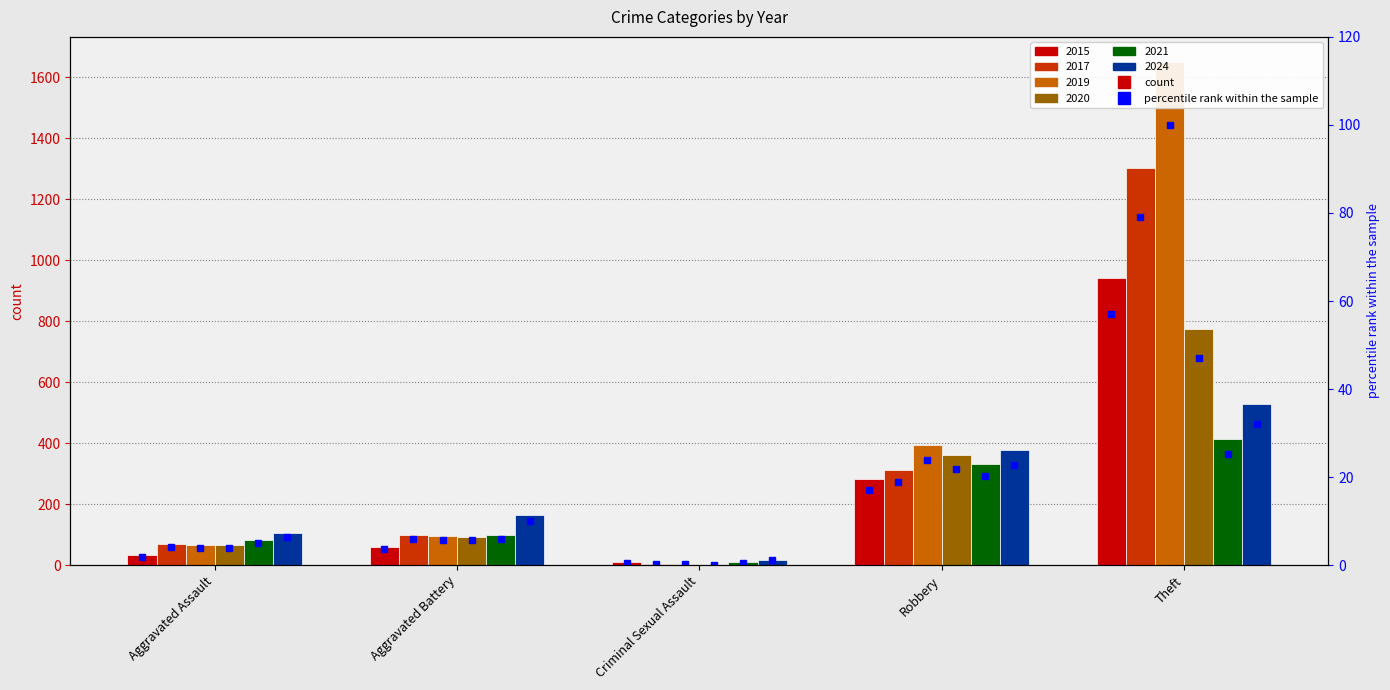

What is the maximum value shown in the chart?

1650